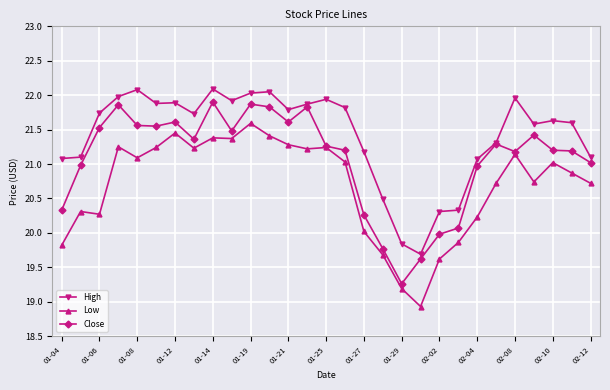

How many data points in High are less than 21?

5